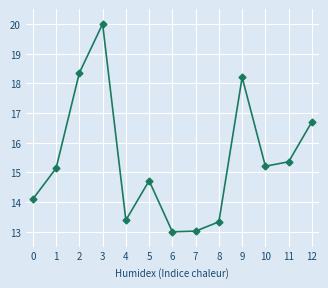

True or false: Quantity (col_5) and Price (col_6) cross at least once.

False